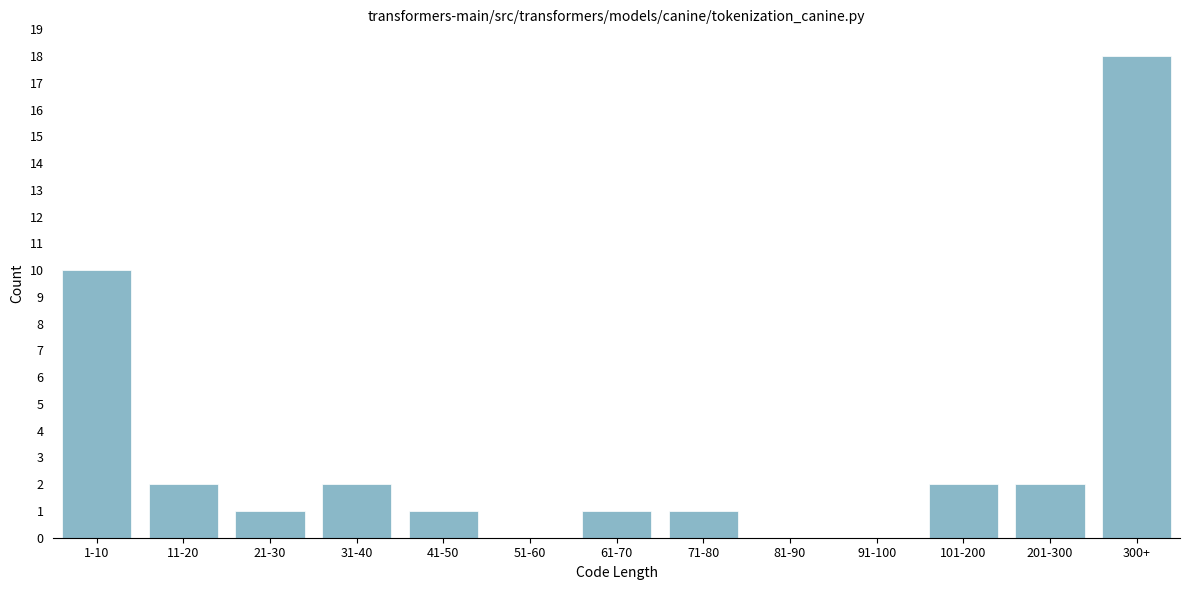

Reading left to right, transcribe all the data shown in this chart.

1-10=10	11-20=2	21-30=1	31-40=2	41-50=1	51-60=0	61-70=1	71-80=1	81-90=0	91-100=0	101-200=2	201-300=2	300+=18